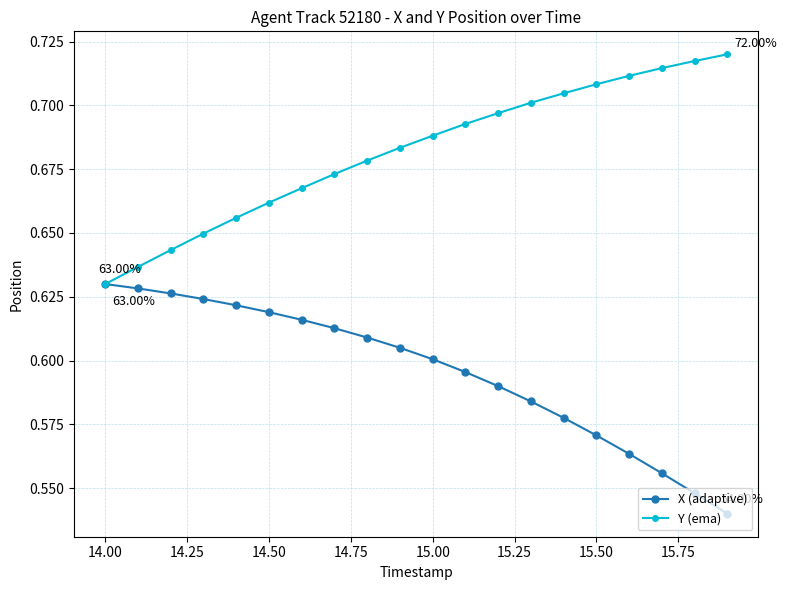

How many lines are shown in the chart?

2